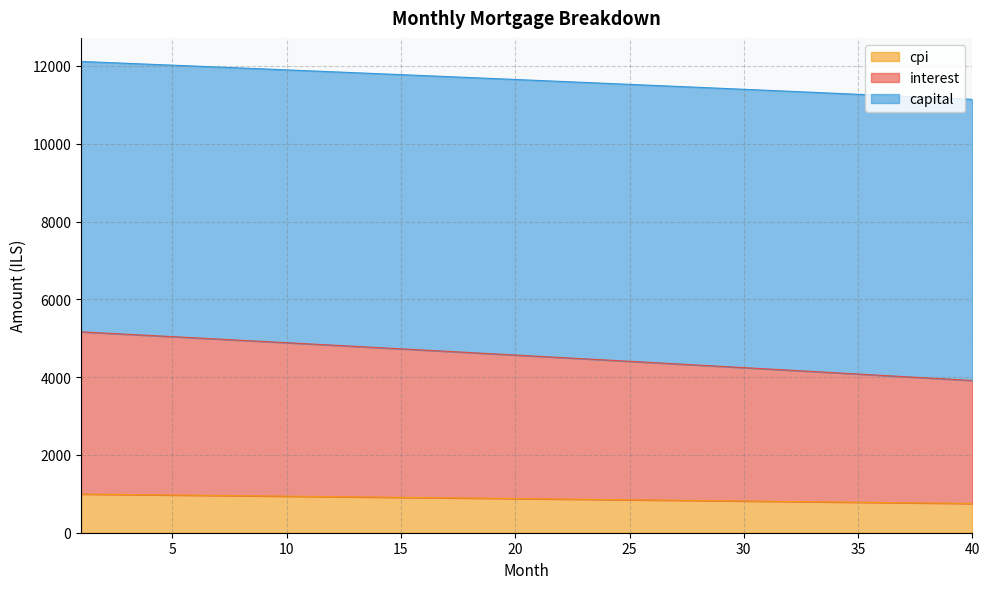

True or false: interest and capital cross at least once.

False